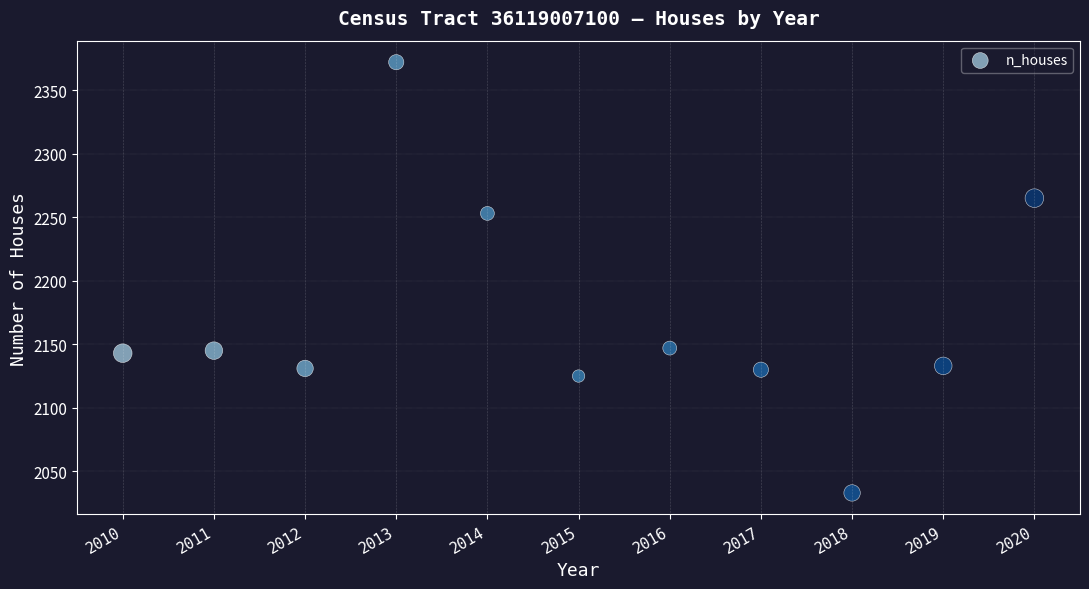

What Y value in the scatter plot is closest to 2202?

2253